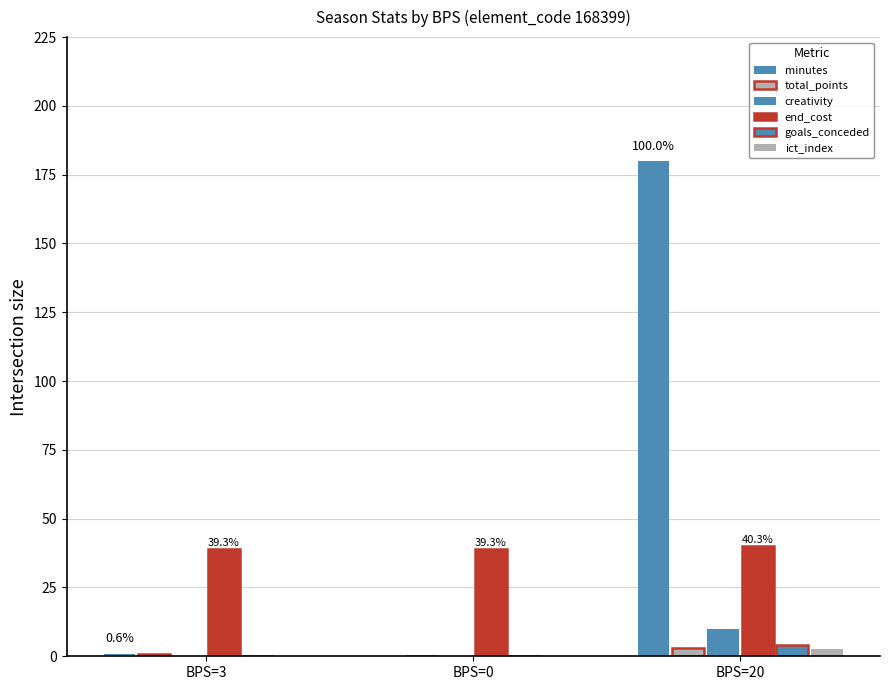

How many categories are shown in the chart?

3